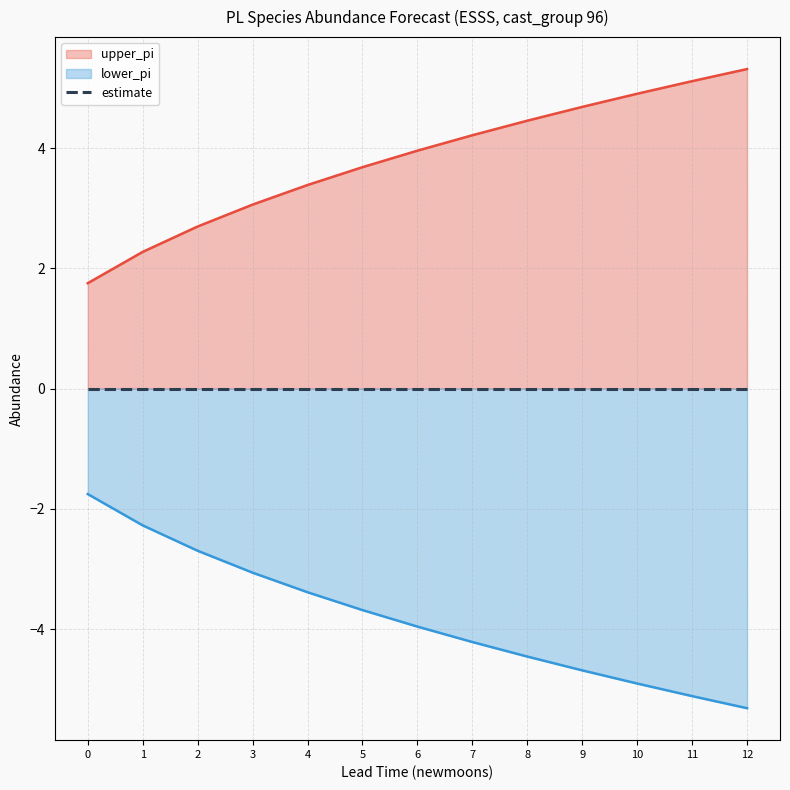

The lower_pi series shows -7.0 at 10. True or false?

False